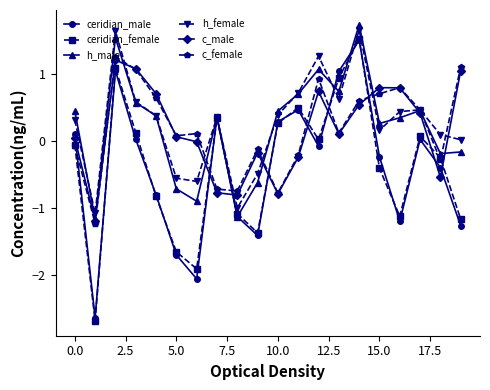

What is the value of the ceridian_male point at the 5th from the left?

-0.8